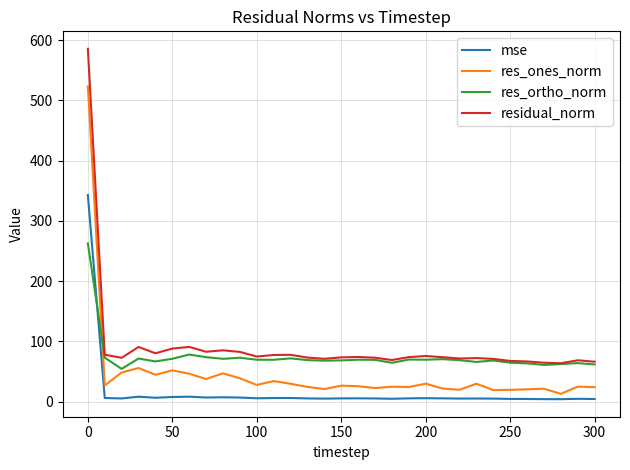

List the series in order of their overall mean, lowest first.

mse, res_ones_norm, res_ortho_norm, residual_norm